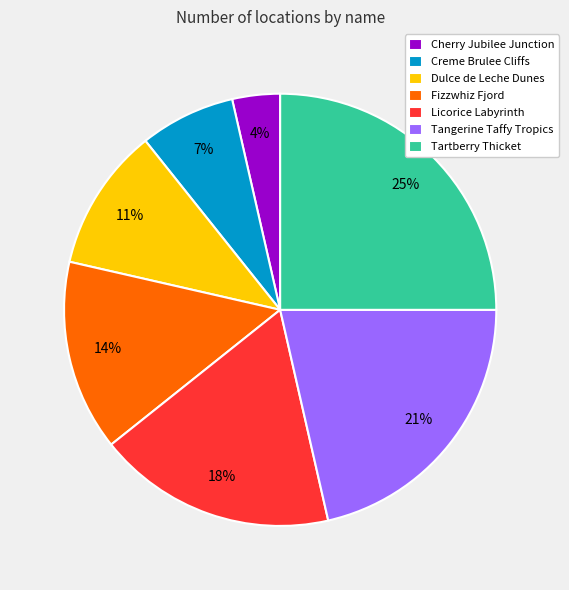

Which slice is the largest?

Tartberry Thicket